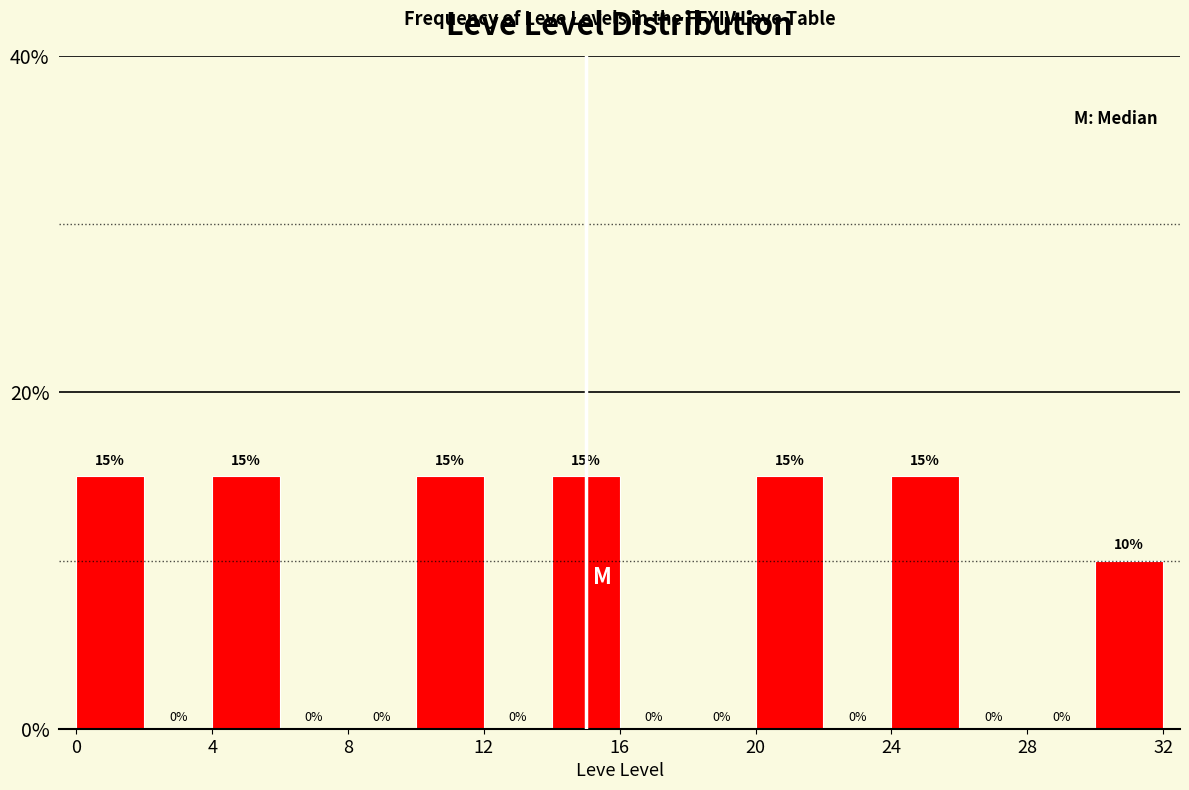

Reading left to right, transcribe this chart: for each bar, give the range it covers on the x-axis and its height.

0 to 2: 15
2 to 4: 0
4 to 6: 15
6 to 8: 0
8 to 10: 0
10 to 12: 15
12 to 14: 0
14 to 16: 15
16 to 18: 0
18 to 20: 0
20 to 22: 15
22 to 24: 0
24 to 26: 15
26 to 28: 0
28 to 30: 0
30 to 32: 10